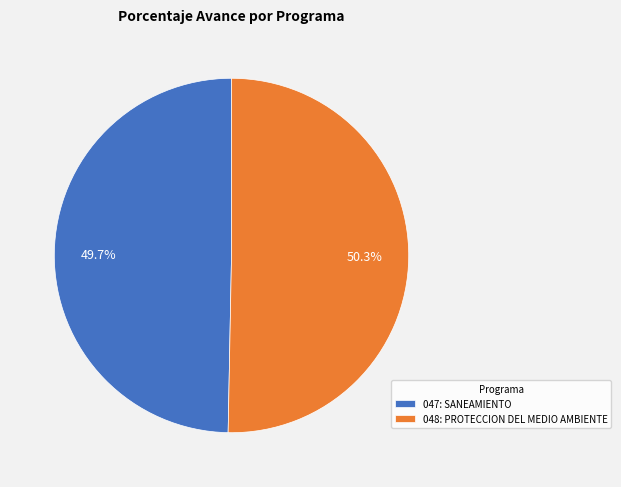

What percentage is the 047: SANEAMIENTO slice, to the nearest percent?

50%